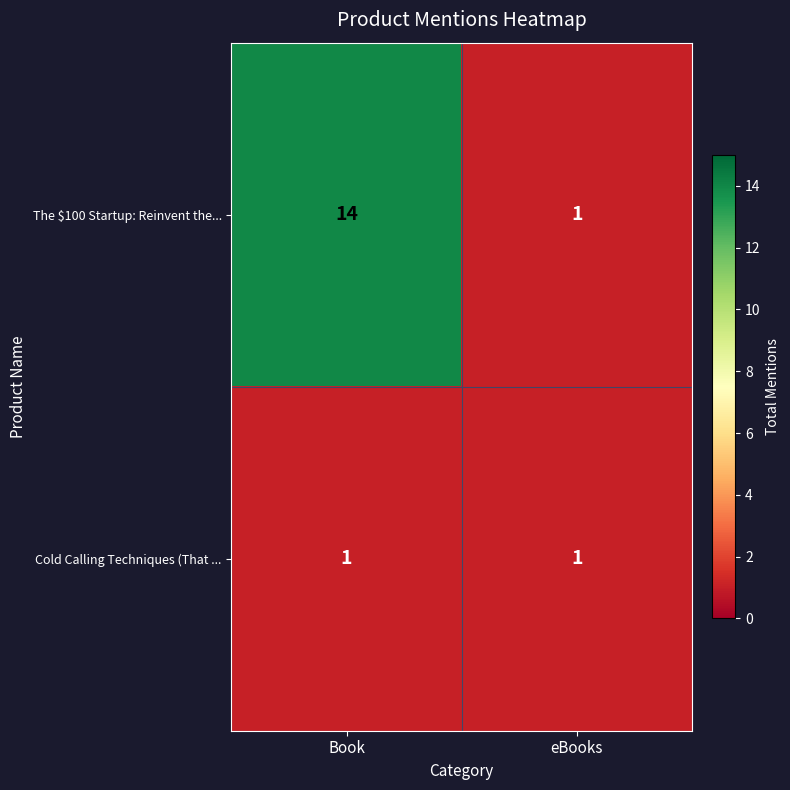

Rank the series by their maximum value, from lowest to highest.

Cold Calling Techniques (That ..., The $100 Startup: Reinvent the...